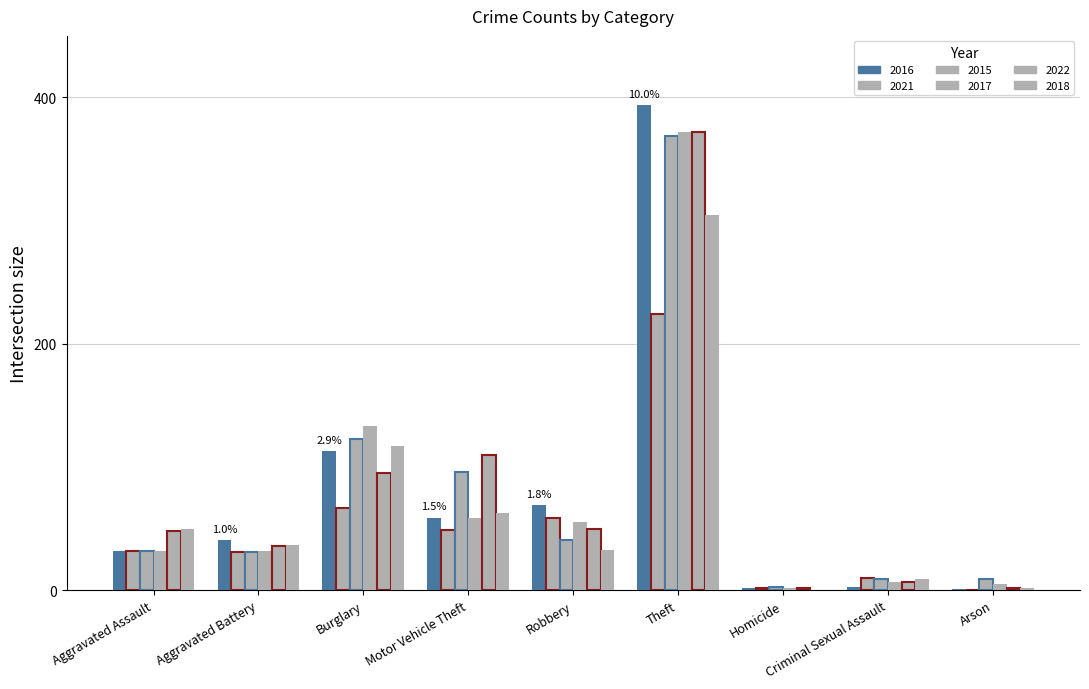

Does the chart contain stacked bars?

No